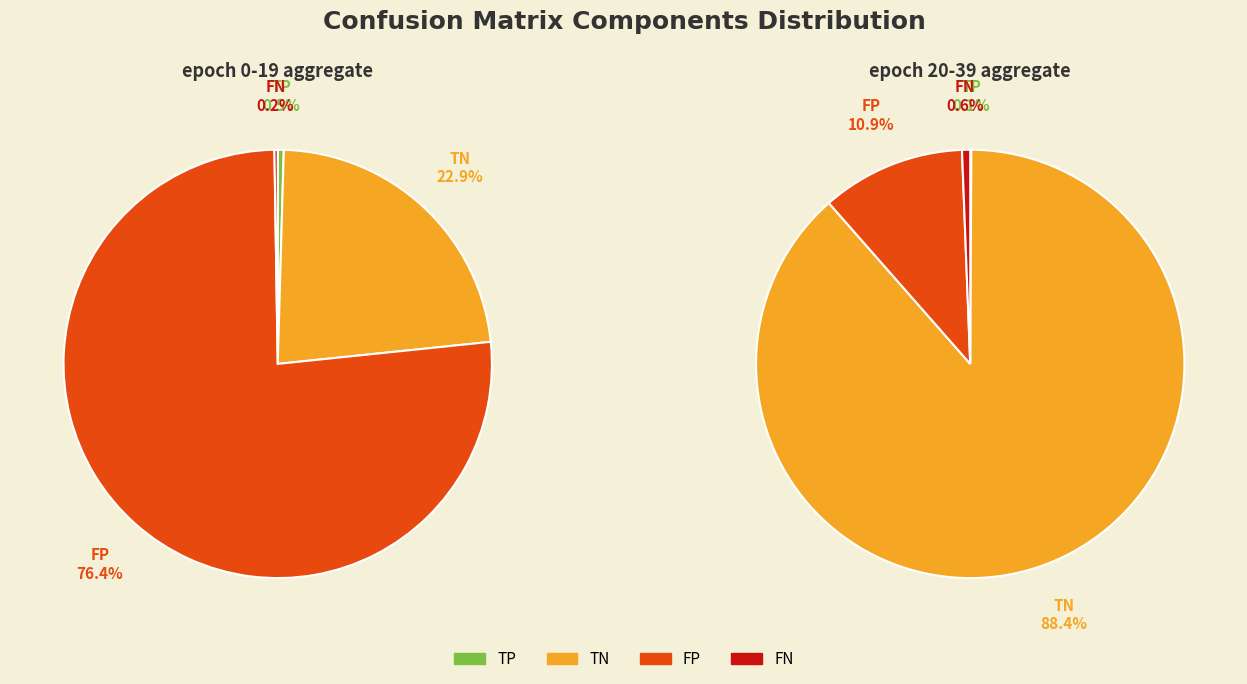

Between 30 and 33, which series saw the biggest shift?

TN